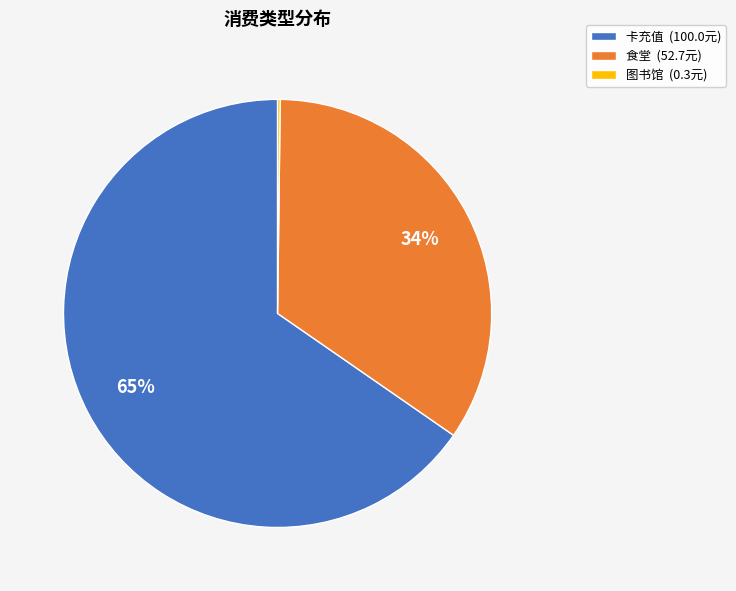

Which slice represents more than half of the pie?

卡充值